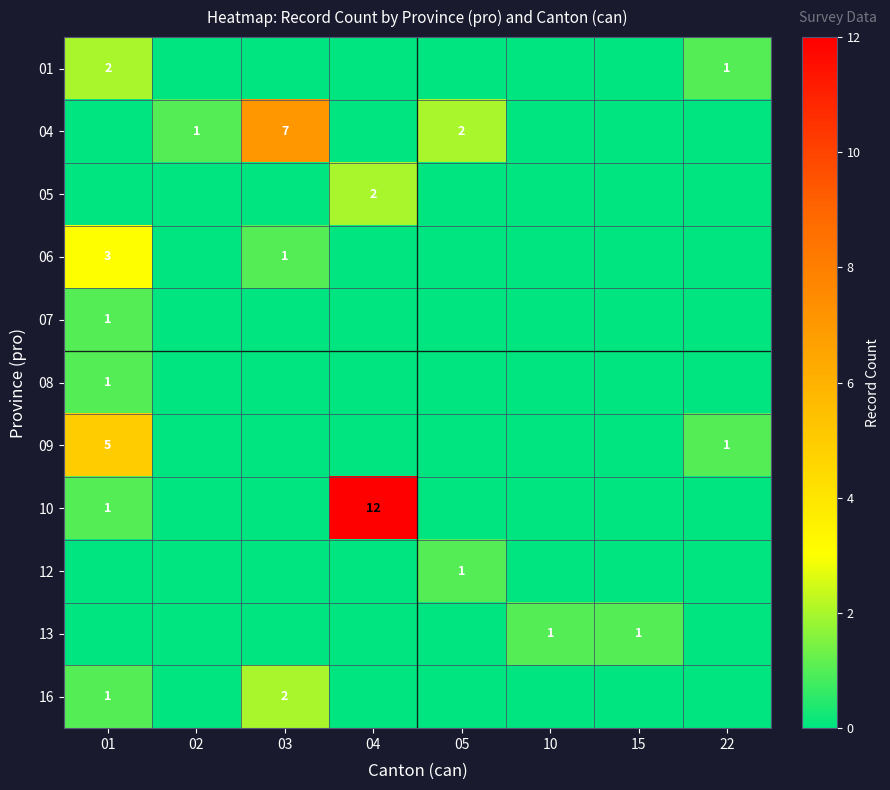

Is it true that 04 equals 1 at 05?

False